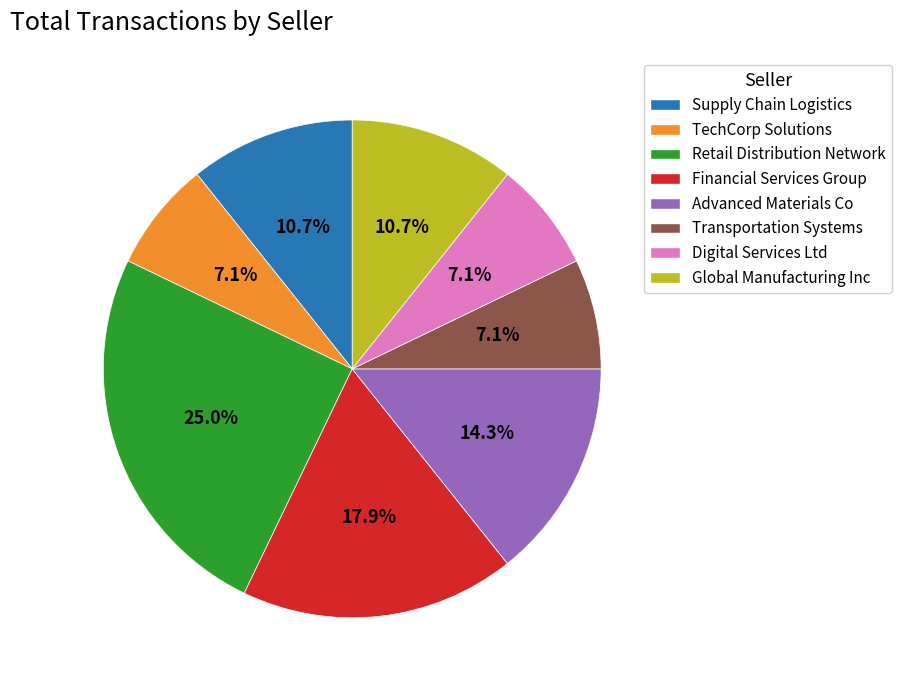

How many slices are in this pie chart?

8